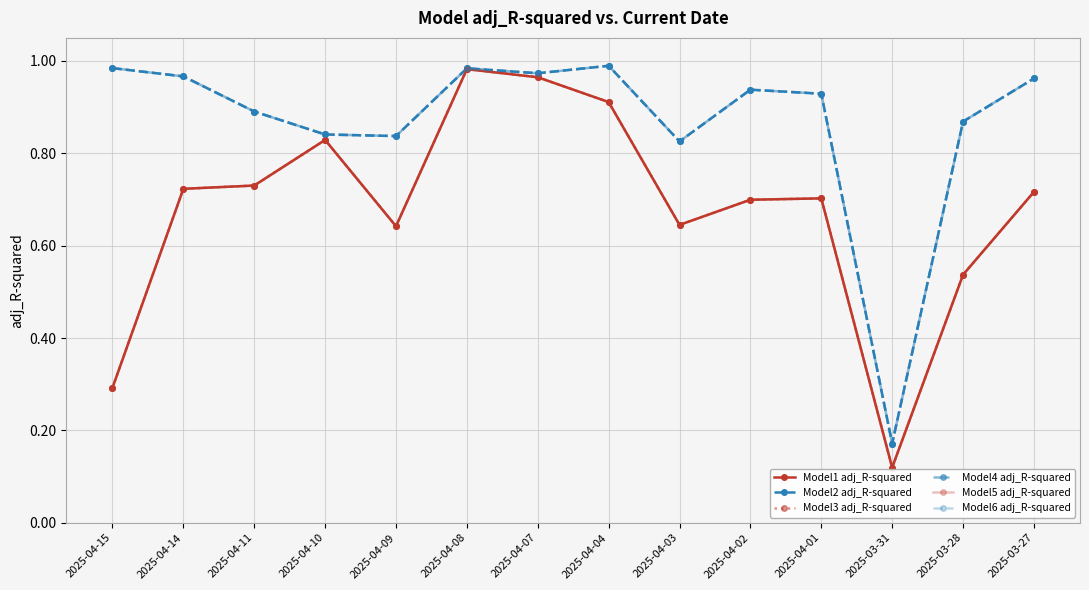

Does the chart have visible grid lines?

Yes